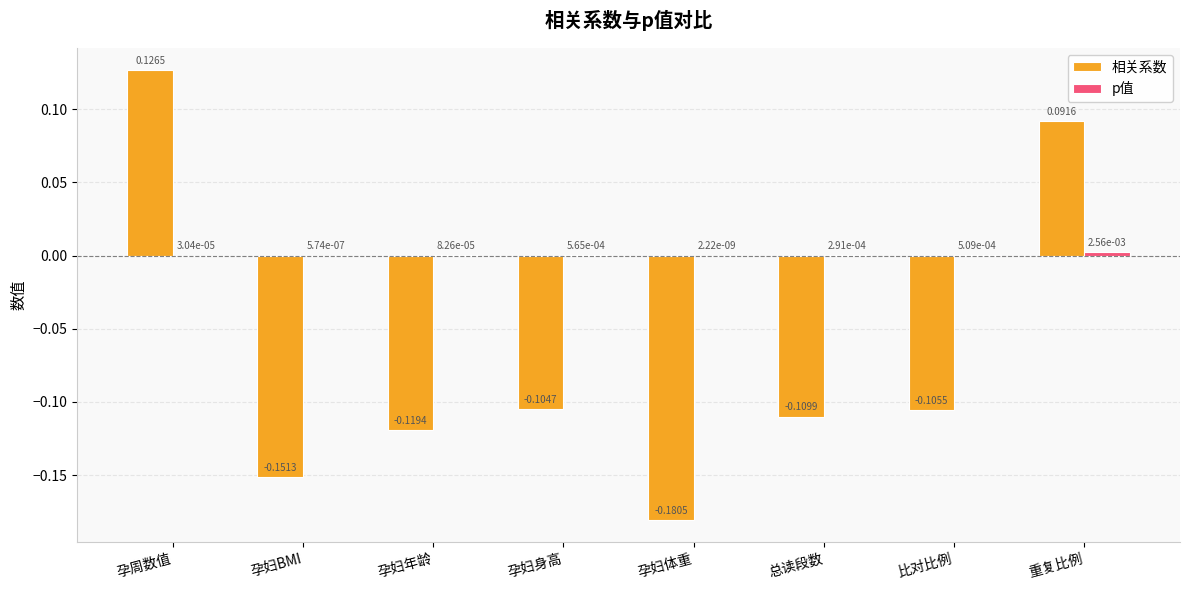

Where is 相关系数 nearest to the value 0?

重复比例